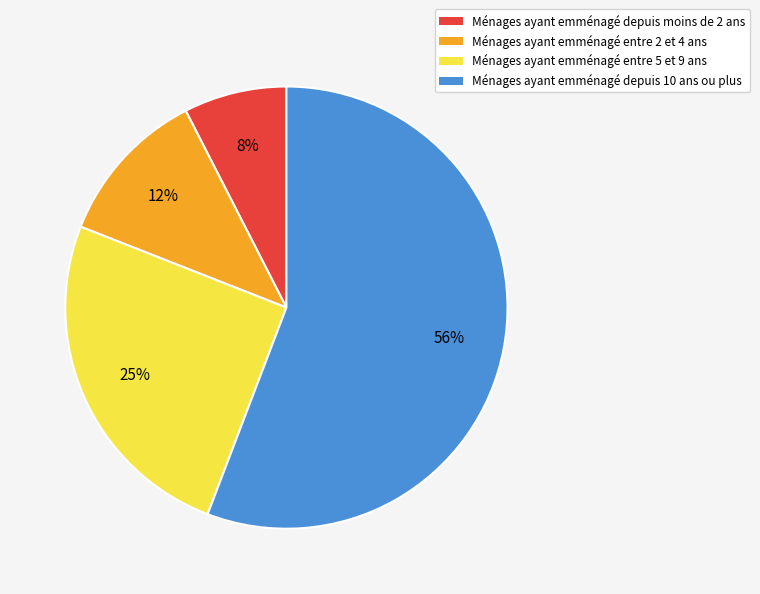

Is the sum of Ménages ayant emménagé entre 2 et 4 ans and Ménages ayant emménagé depuis moins de 2 ans greater than half?

No